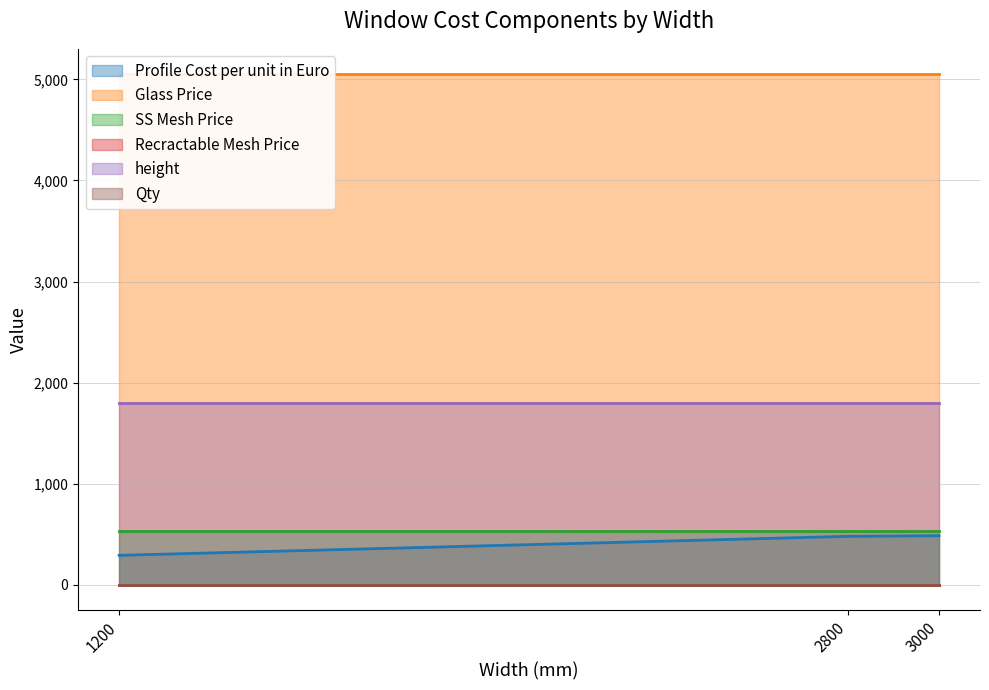

How many lines are shown in the chart?

6